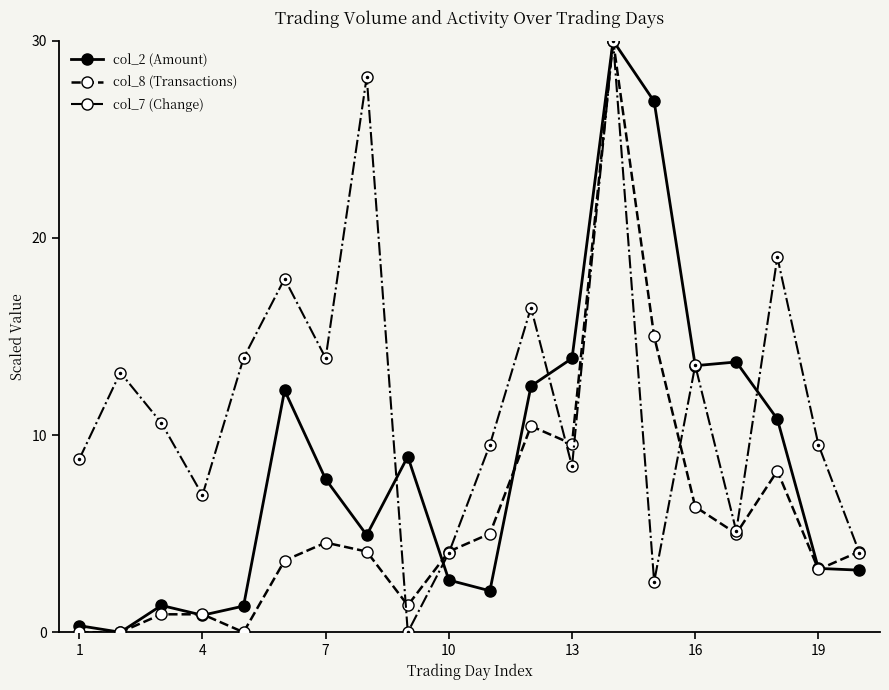

True or false: col_2 (Amount) has more than 1 points higher than both neighbors.

True